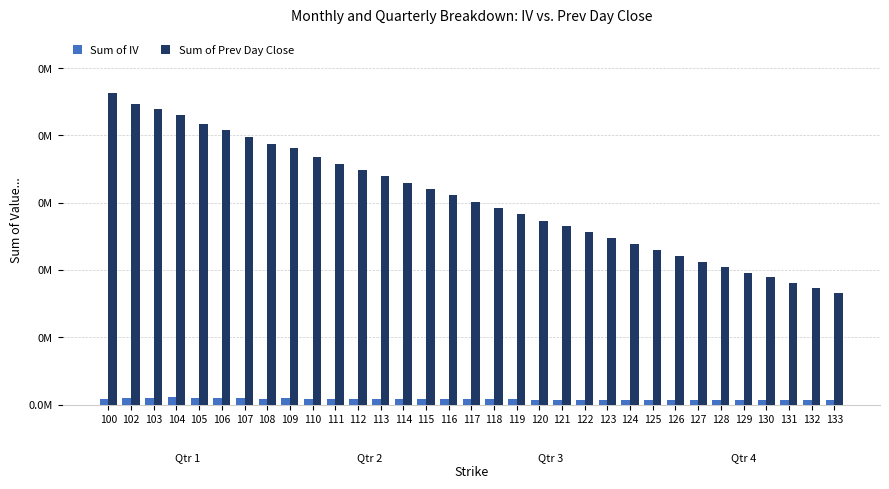

Are the bars horizontal?

No